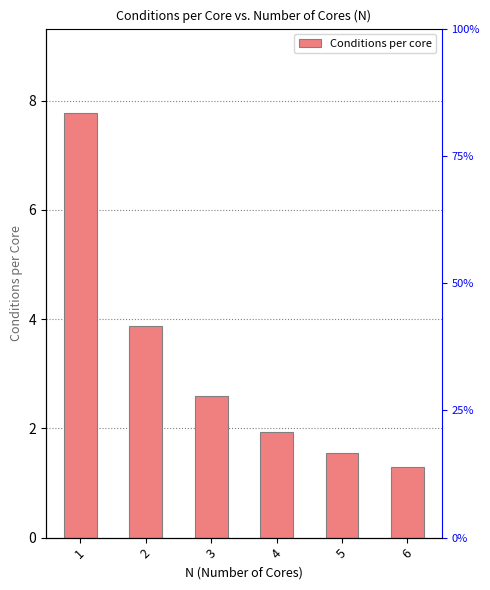

What is the value of the 5th bar from the left?

1.6